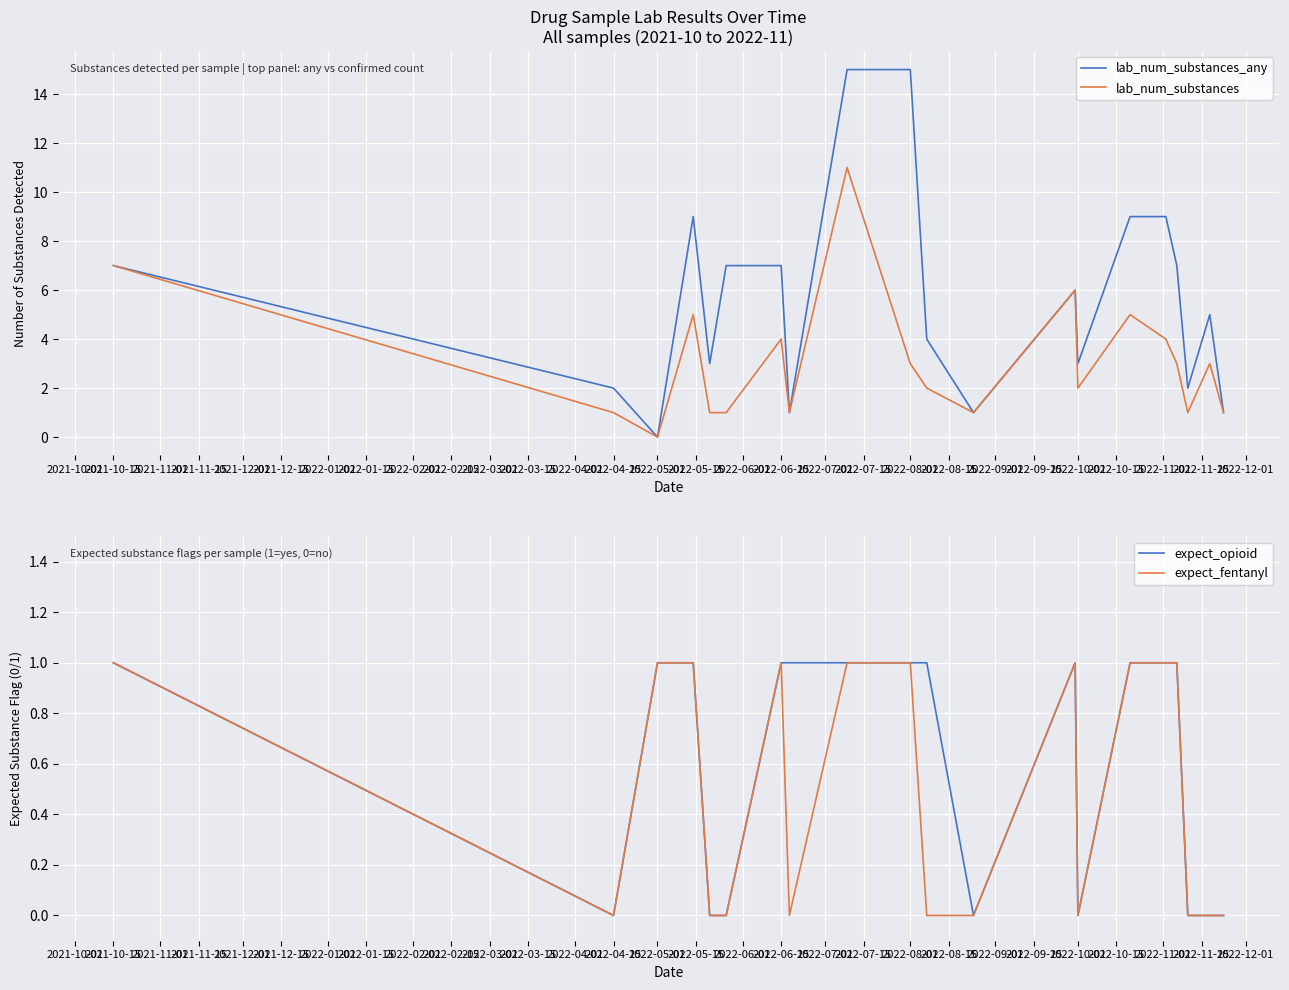

Which series has the widest spread of values?

lab_num_substances_any